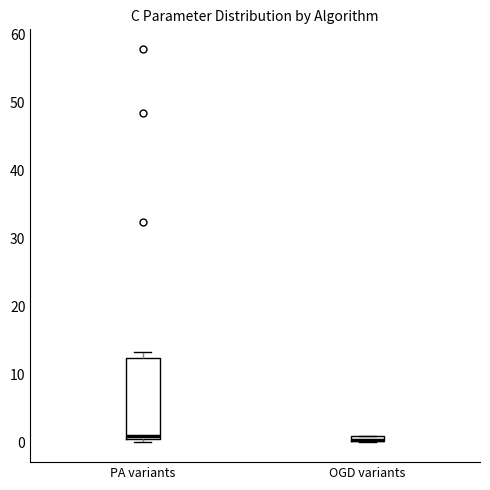

Which box is the tallest, from its lower edge to its upper edge?

PA variants